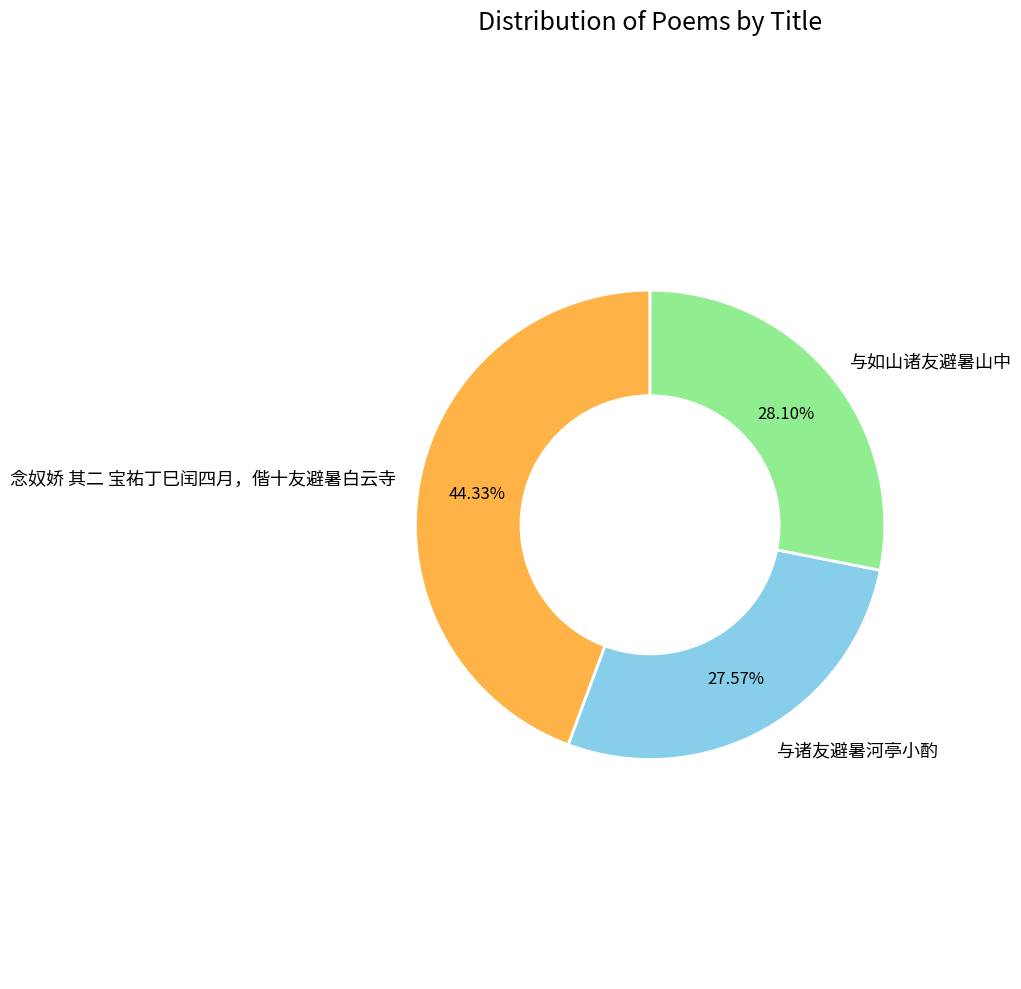

Is it true that 与如山诸友避暑山中 is 28% of the pie?

True